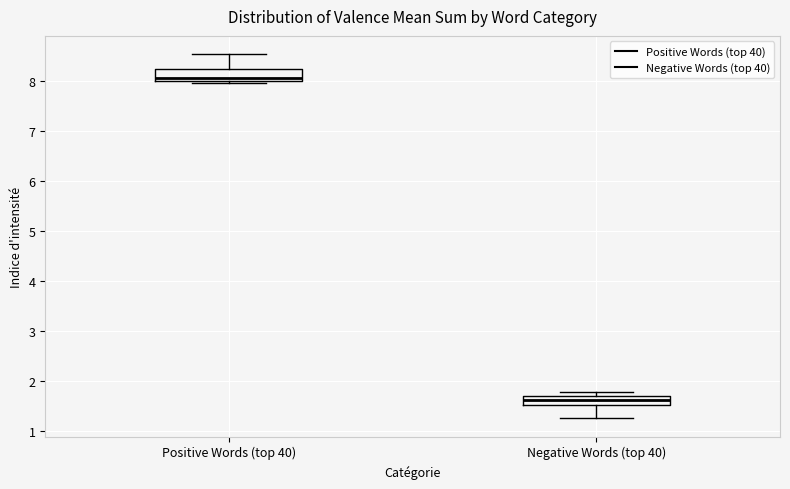

Reading left to right, read every box against the y-axis: the position of its median line, the range the box covers, and the ends of its whiskers. The values are not printed on the chart, so give them approximately, as read against the axis.

Positive Words (top 40): median 8.1, box 8.0 to 8.2, whiskers 8.0 (just below the box's lower edge) to 8.5
Negative Words (top 40): median 1.6, box 1.5 to 1.7, whiskers 1.3 to 1.8